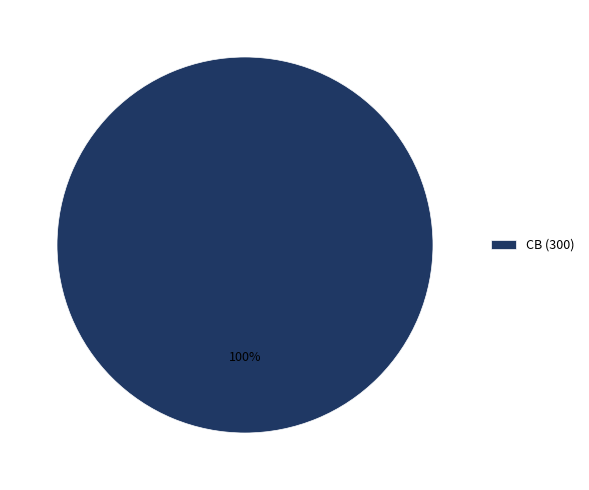

Rank the categories by value from lowest to highest.

CB (300)